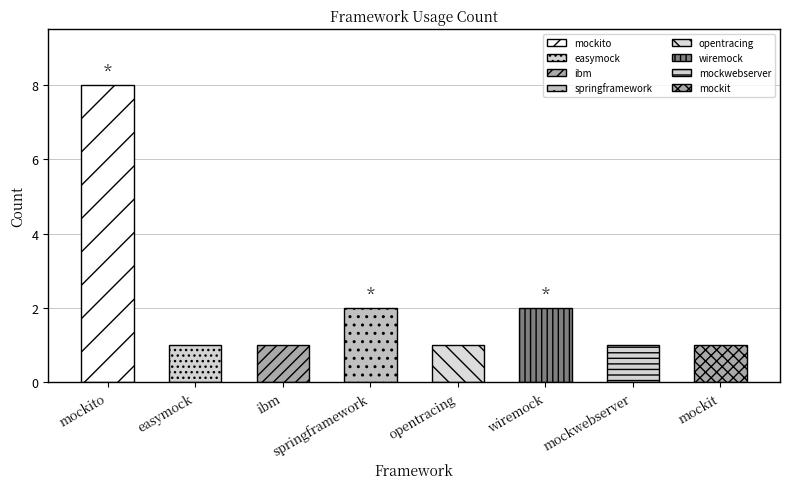

What is the smallest value displayed?

1